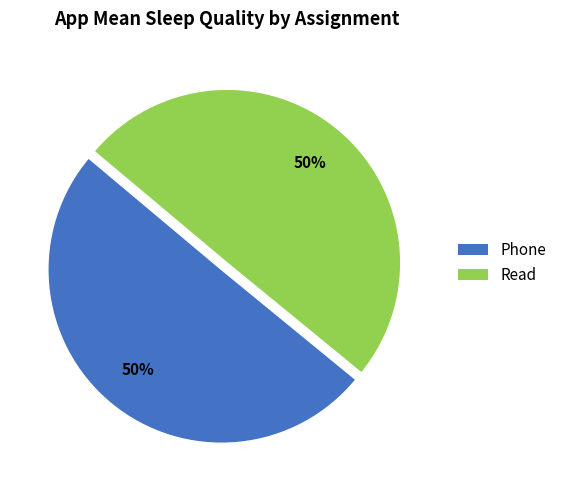

To the nearest percent, what portion does Phone represent?

50%